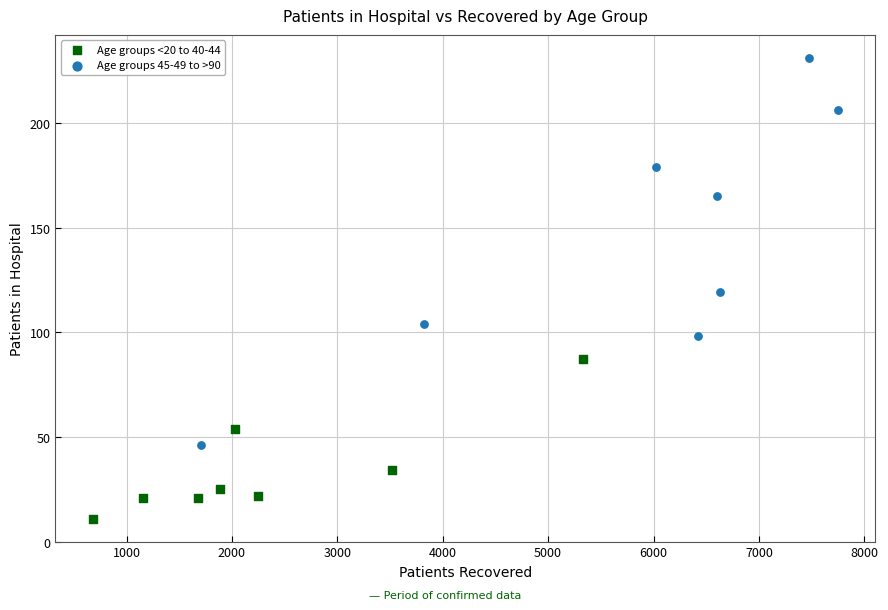

Which series contains the highest Y value?

Age groups 45-49 to >90